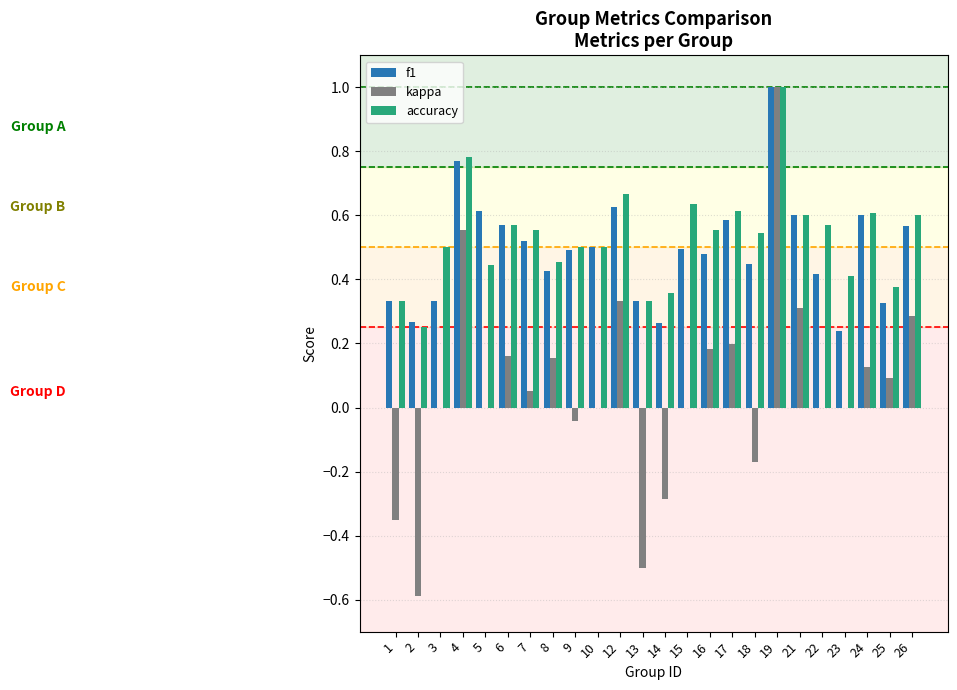

At which category does the chart reach its peak across all series?

19